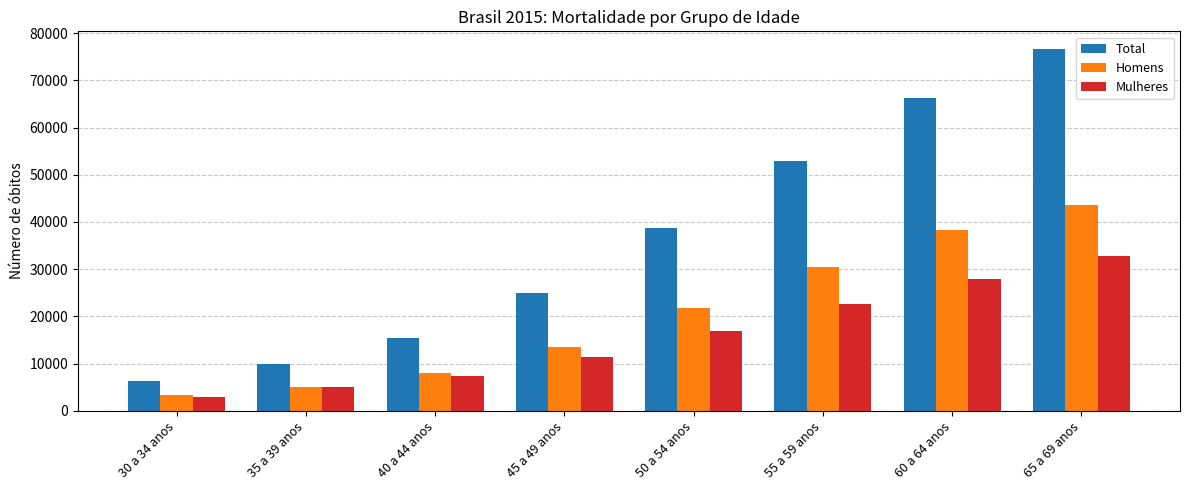

What are all the series names shown in the legend?

Total, Homens, Mulheres